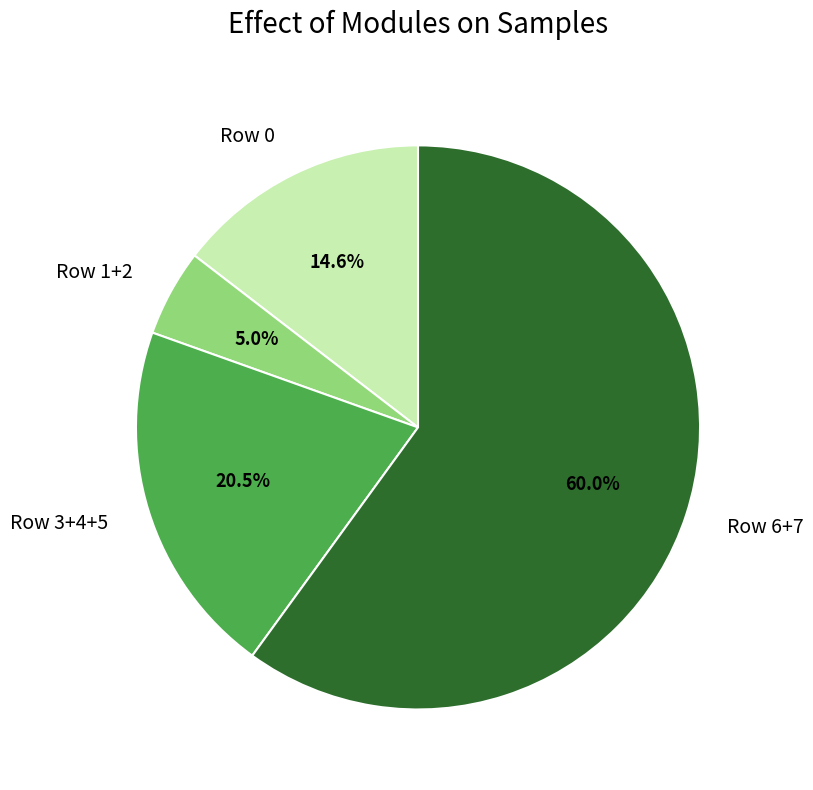

Rank the categories by value from highest to lowest.

Row 6+7, Row 3+4+5, Row 0, Row 1+2